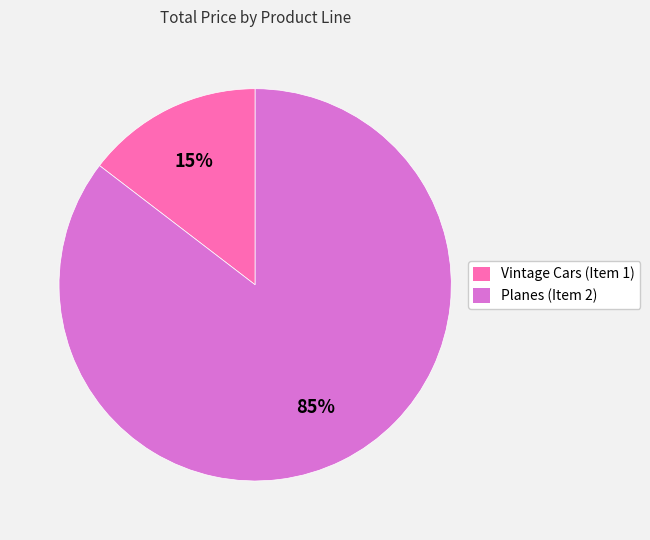

To the nearest percent, what portion does Planes (Item 2) represent?

85%